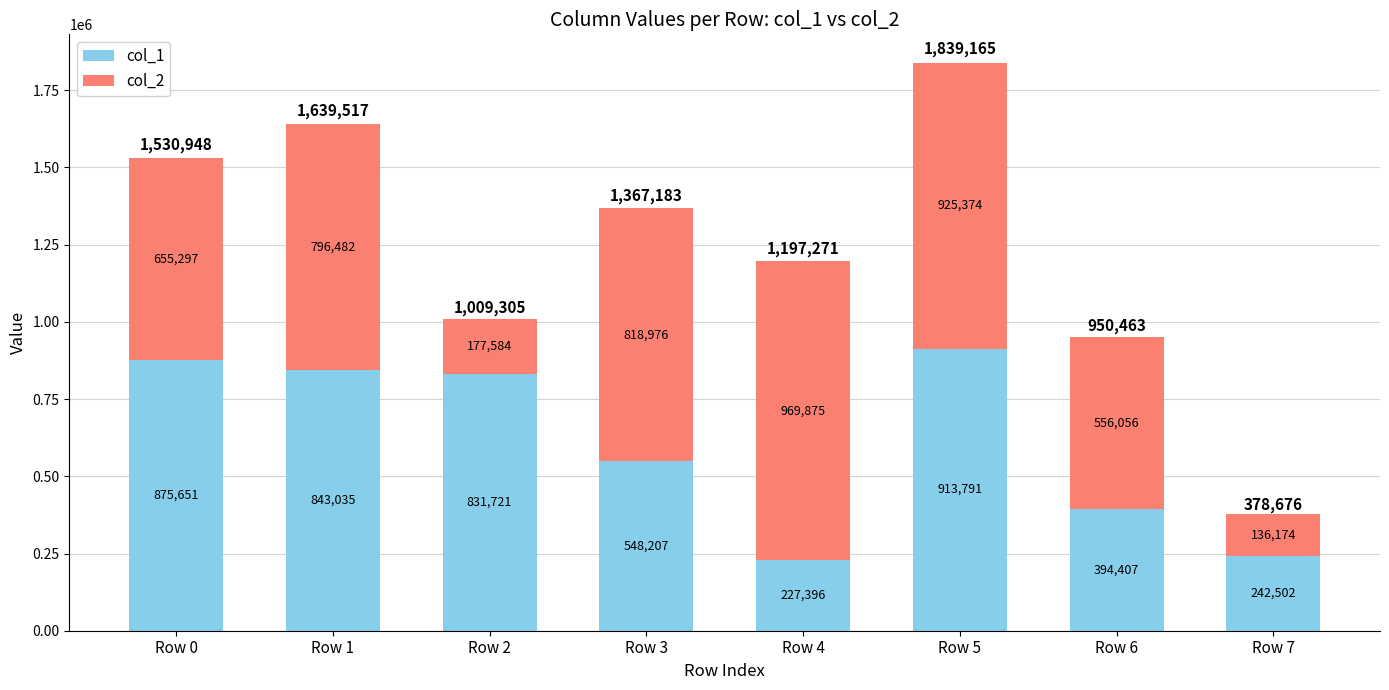

Count the number of categories in the chart.

8